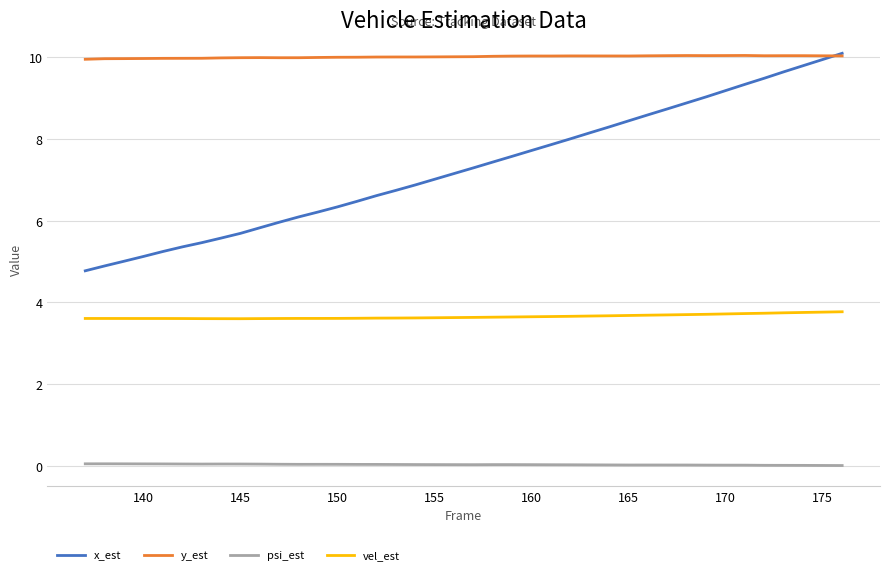

True or false: x_est has more than 0 interior local peaks.

False